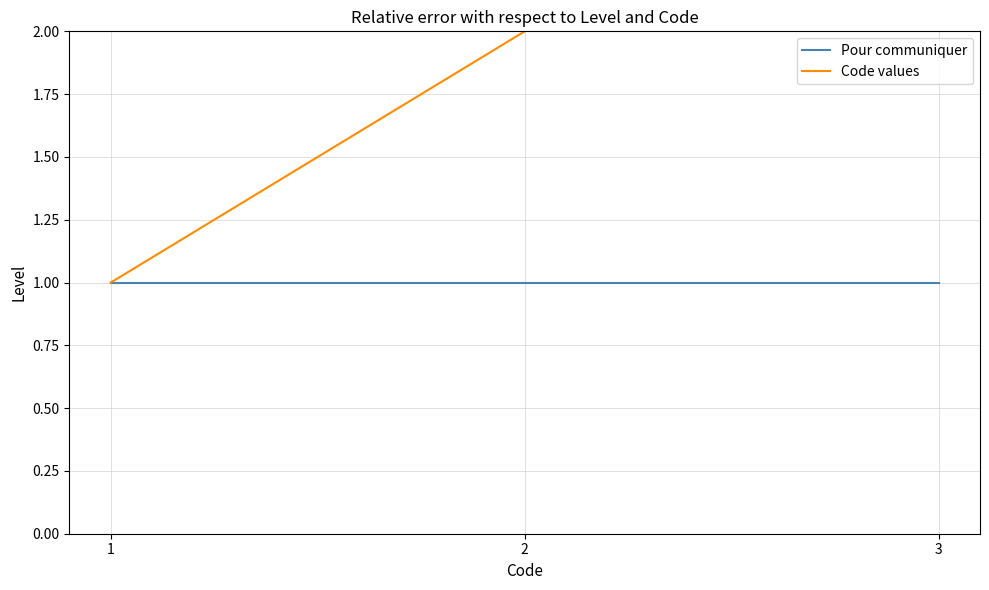

How many Code values values are between 1 and 3?

3